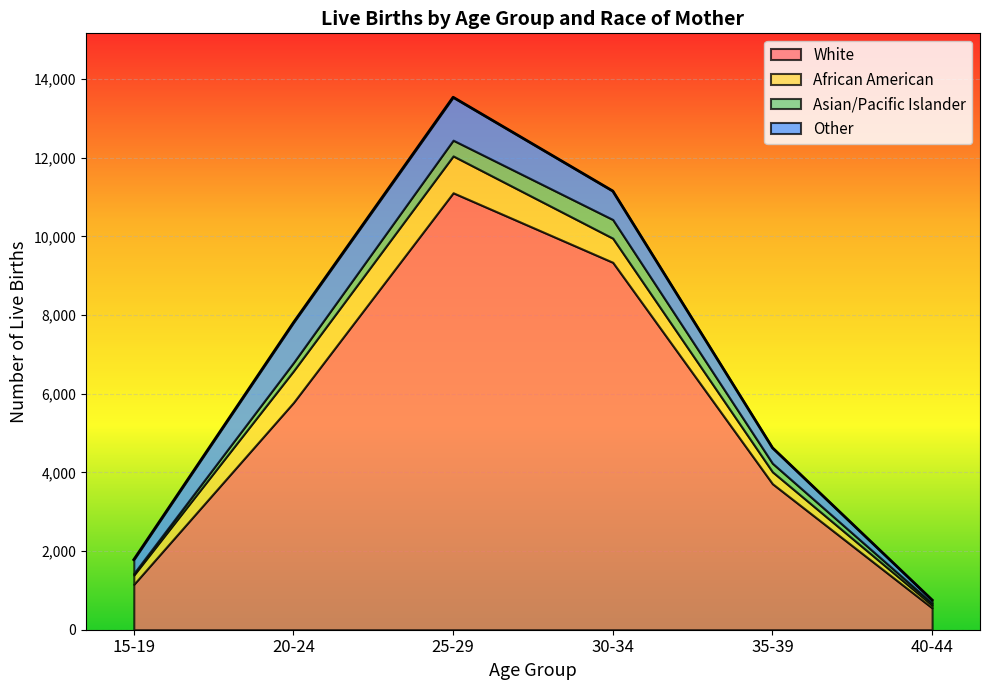

What is the difference between the maximum and minimum values in the Asian/Pacific Islander series?

433